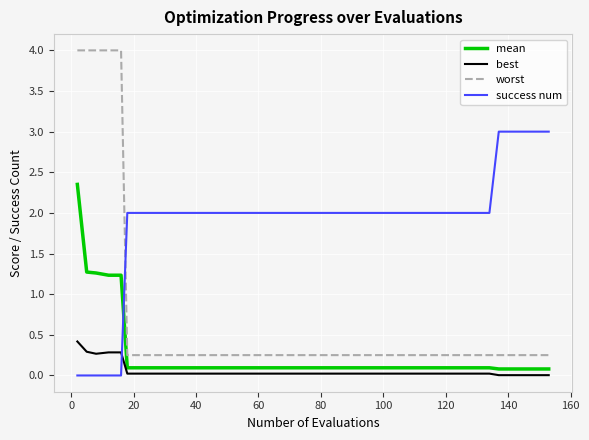

Which series has the widest spread of values?

worst